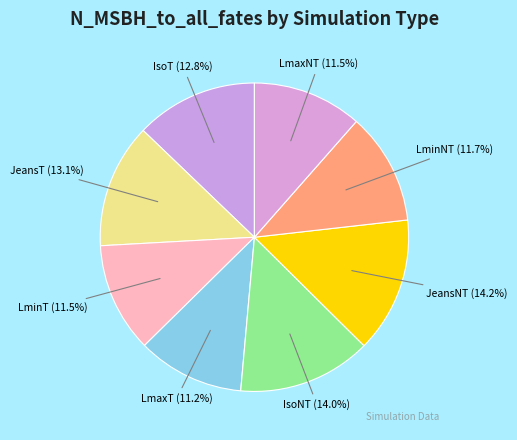

Count the number of slices in the pie.

8